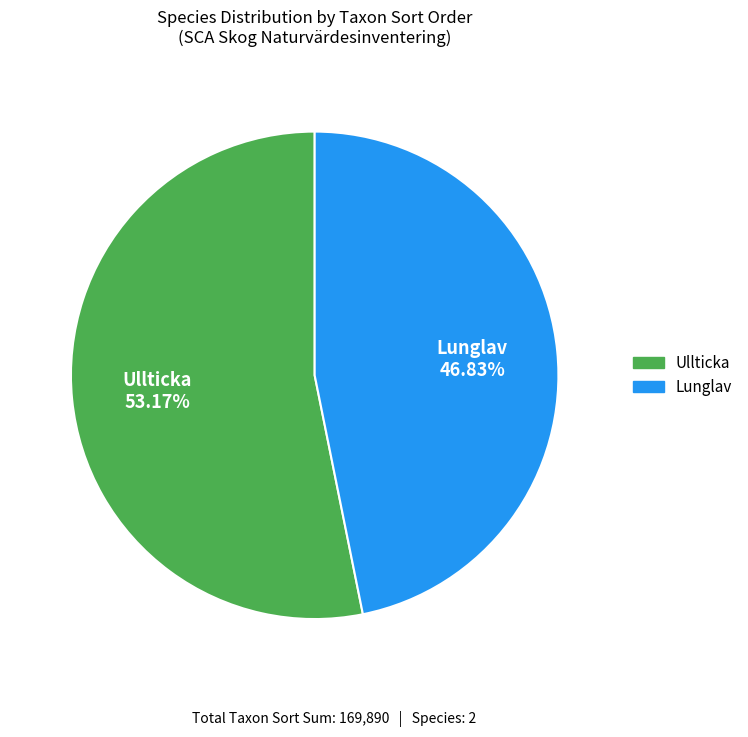

What percentage is the Ullticka slice, to the nearest percent?

53%